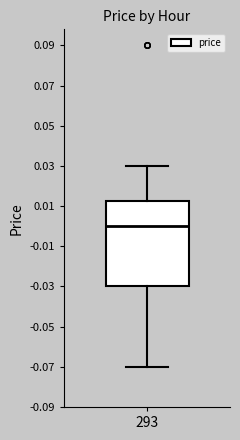

Where is the upper edge of the box at x = 293 on the y-axis? The values are not printed on the chart, so give them approximately, as read against the axis.

0.012